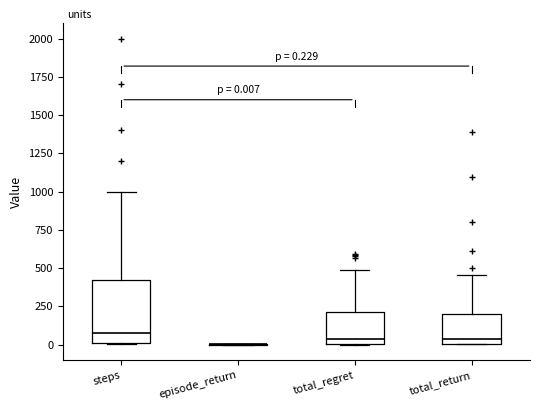

Comparing the boxes themselves (not the whiskers), which one is the tallest?

steps